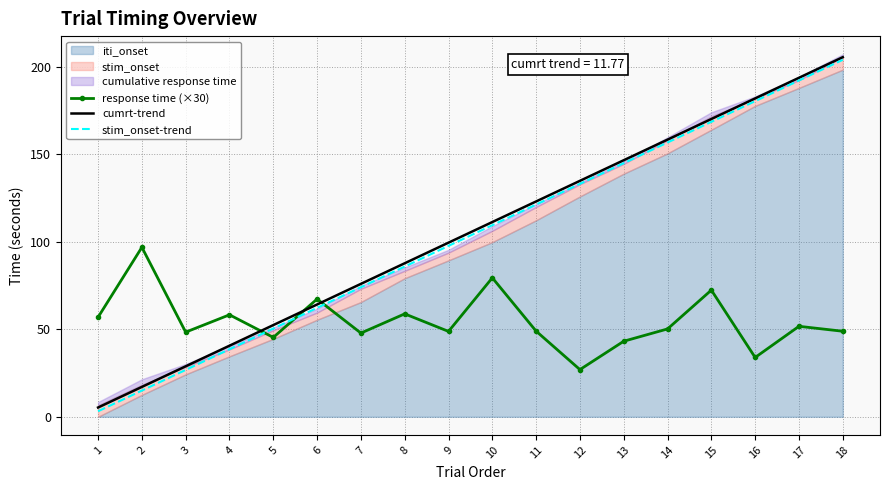

Where is response time (×30) nearest to the value 61?

8